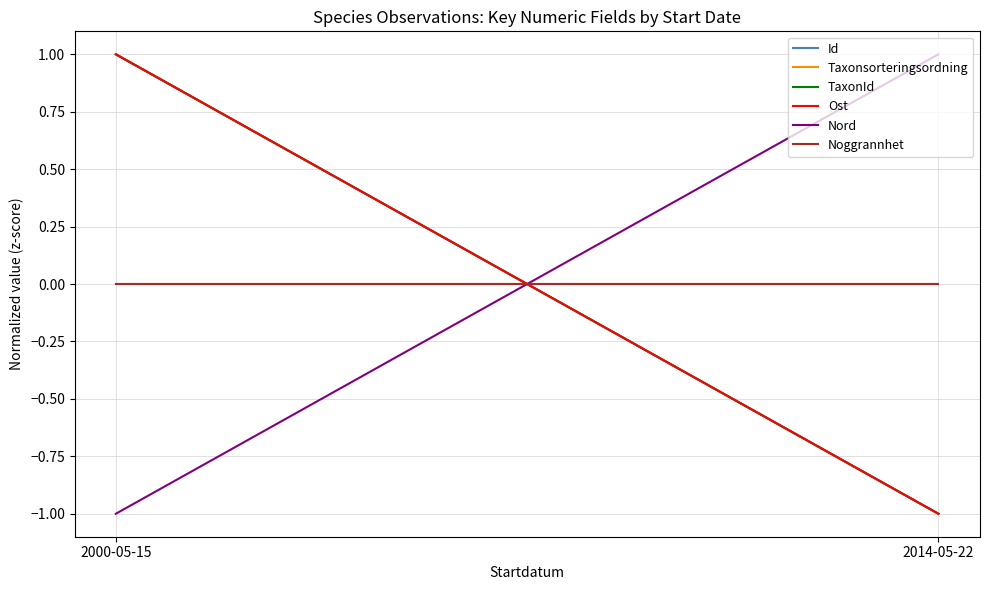

What position from the right is 2000-05-15?

2